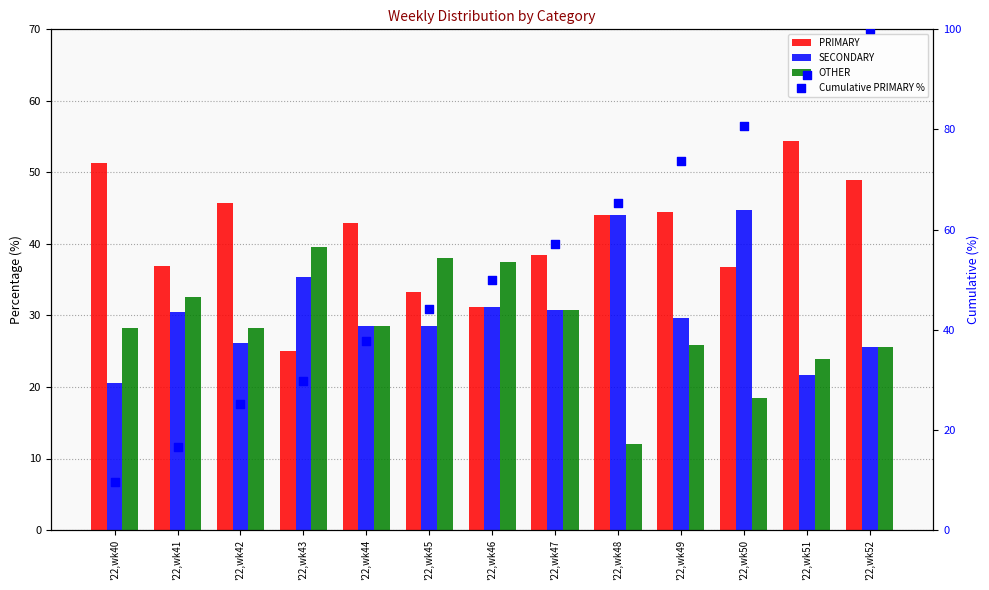

At which category is the sum across all series the highest?

'22,wk52